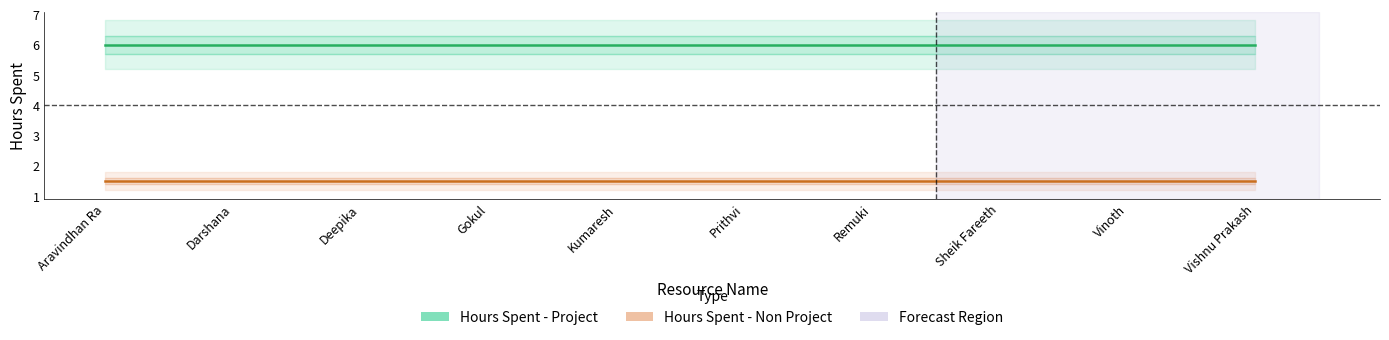

Rank the series by their maximum value, from lowest to highest.

Hours Spent - Non Project, Hours Spent - Project